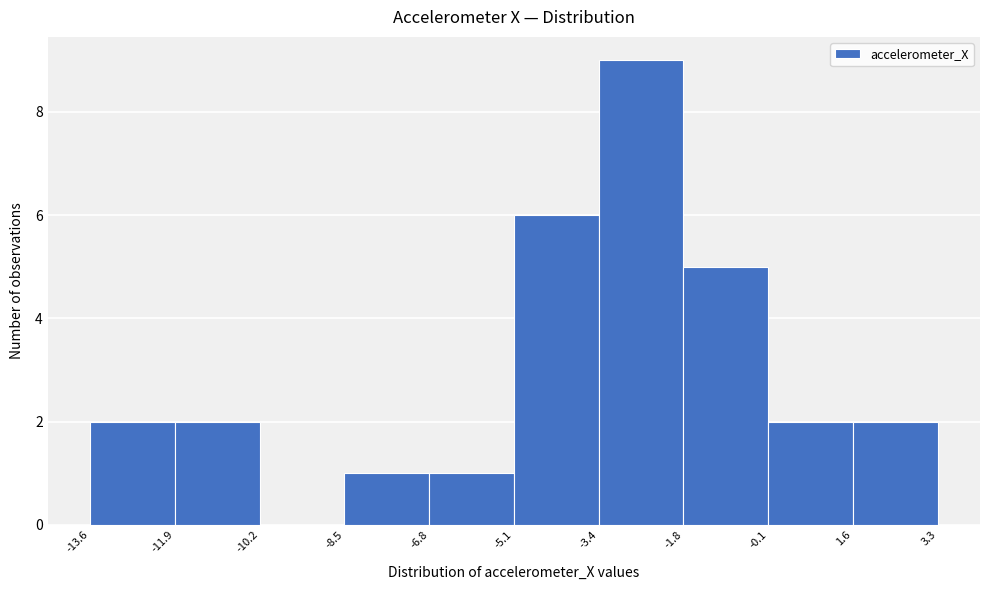

Over which range of the x-axis is the bar tallest?

-3.4 to -1.8